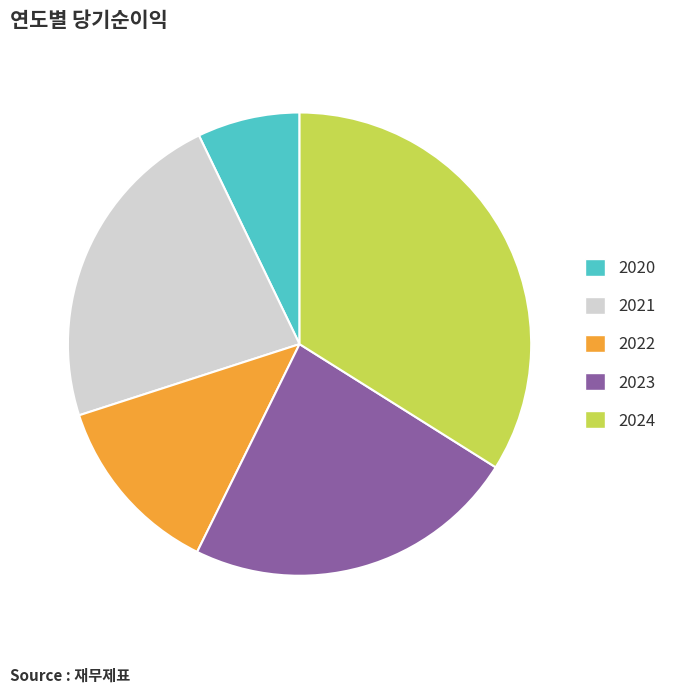

The 2020 slice represents 2% of the pie. True or false?

False